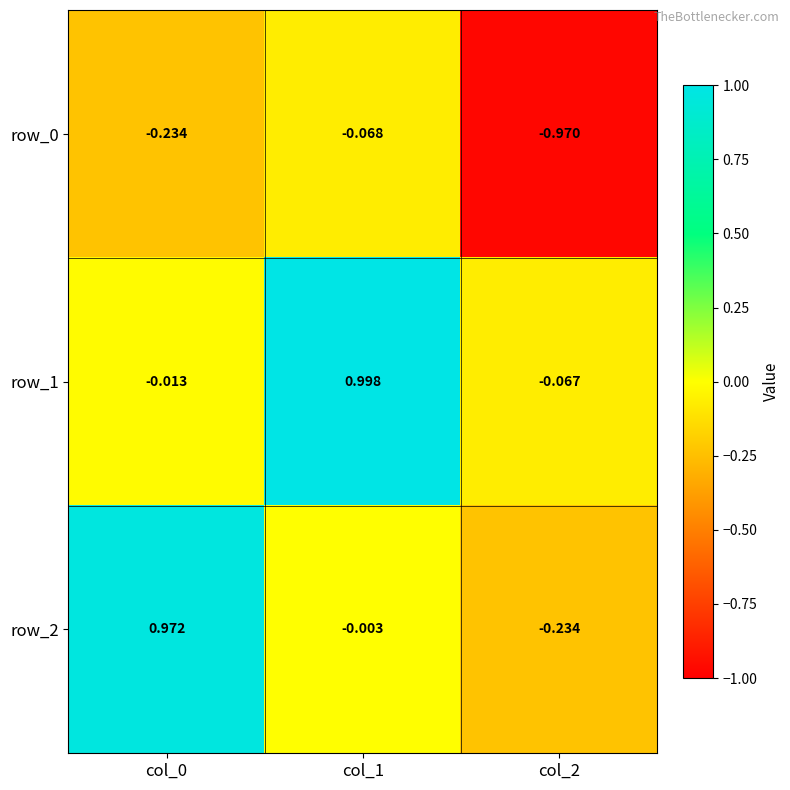

Reading right to left, what are all the values shown in this chart?

row_0: col_2=-1.0	col_1=-0.1	col_0=-0.2
row_1: col_2=-0.1	col_1=1.0	col_0=-0.0
row_2: col_2=-0.2	col_1=-0.0	col_0=1.0